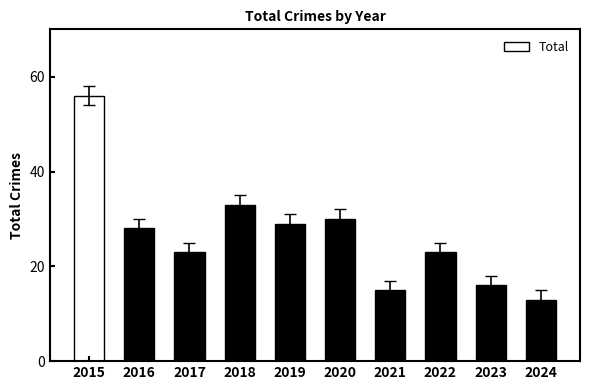

How many data points are less than 28?

5